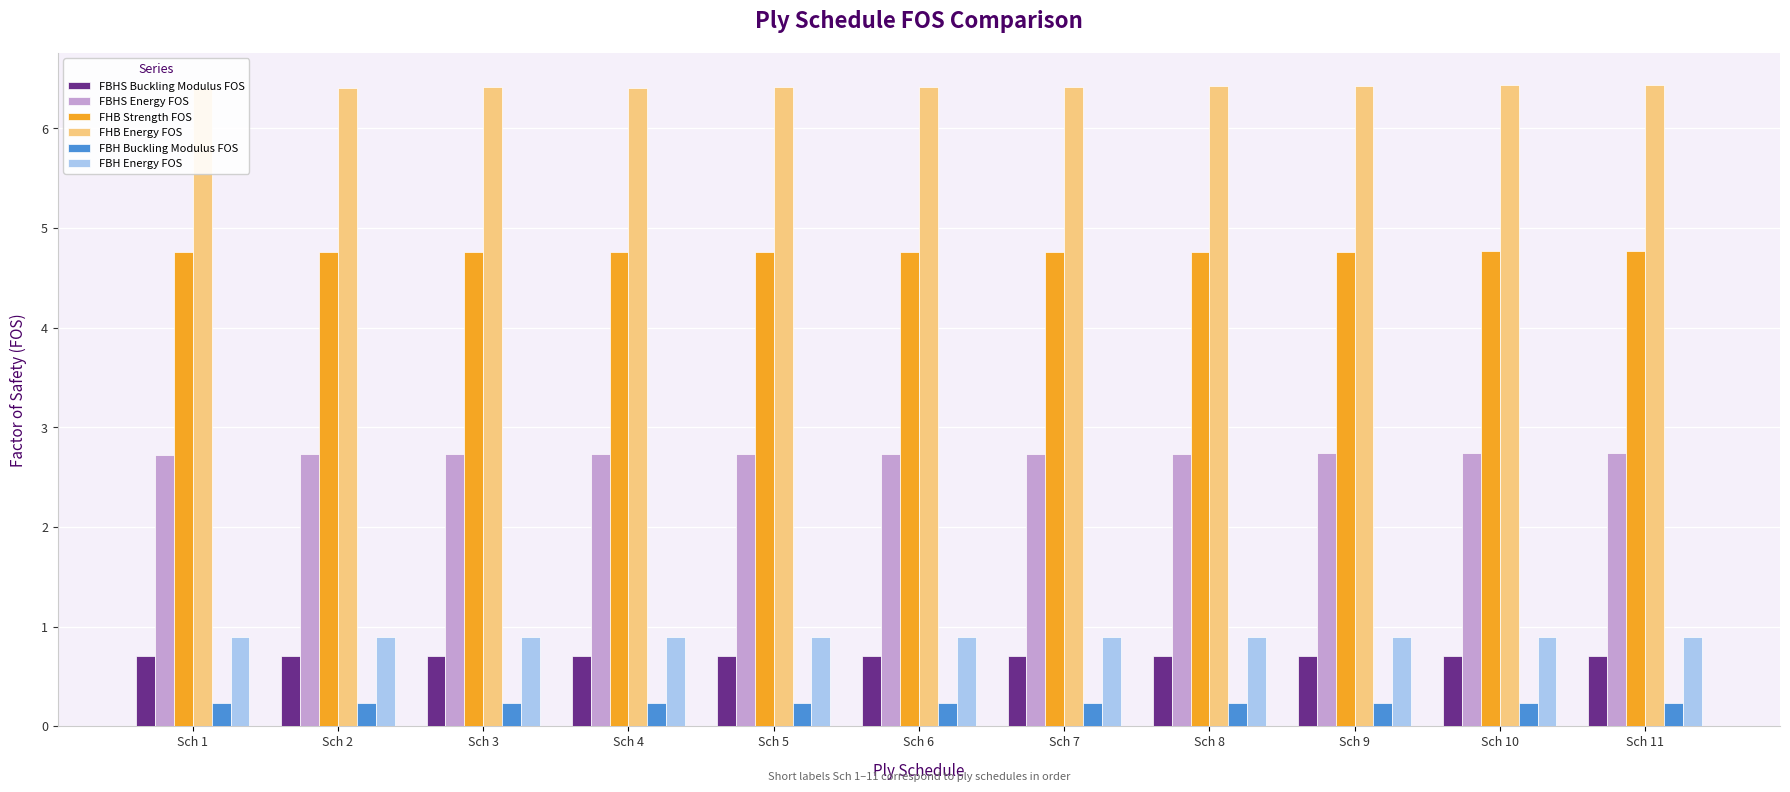

What is the value of the FHB Energy FOS bar at the 6th from the left?

6.4